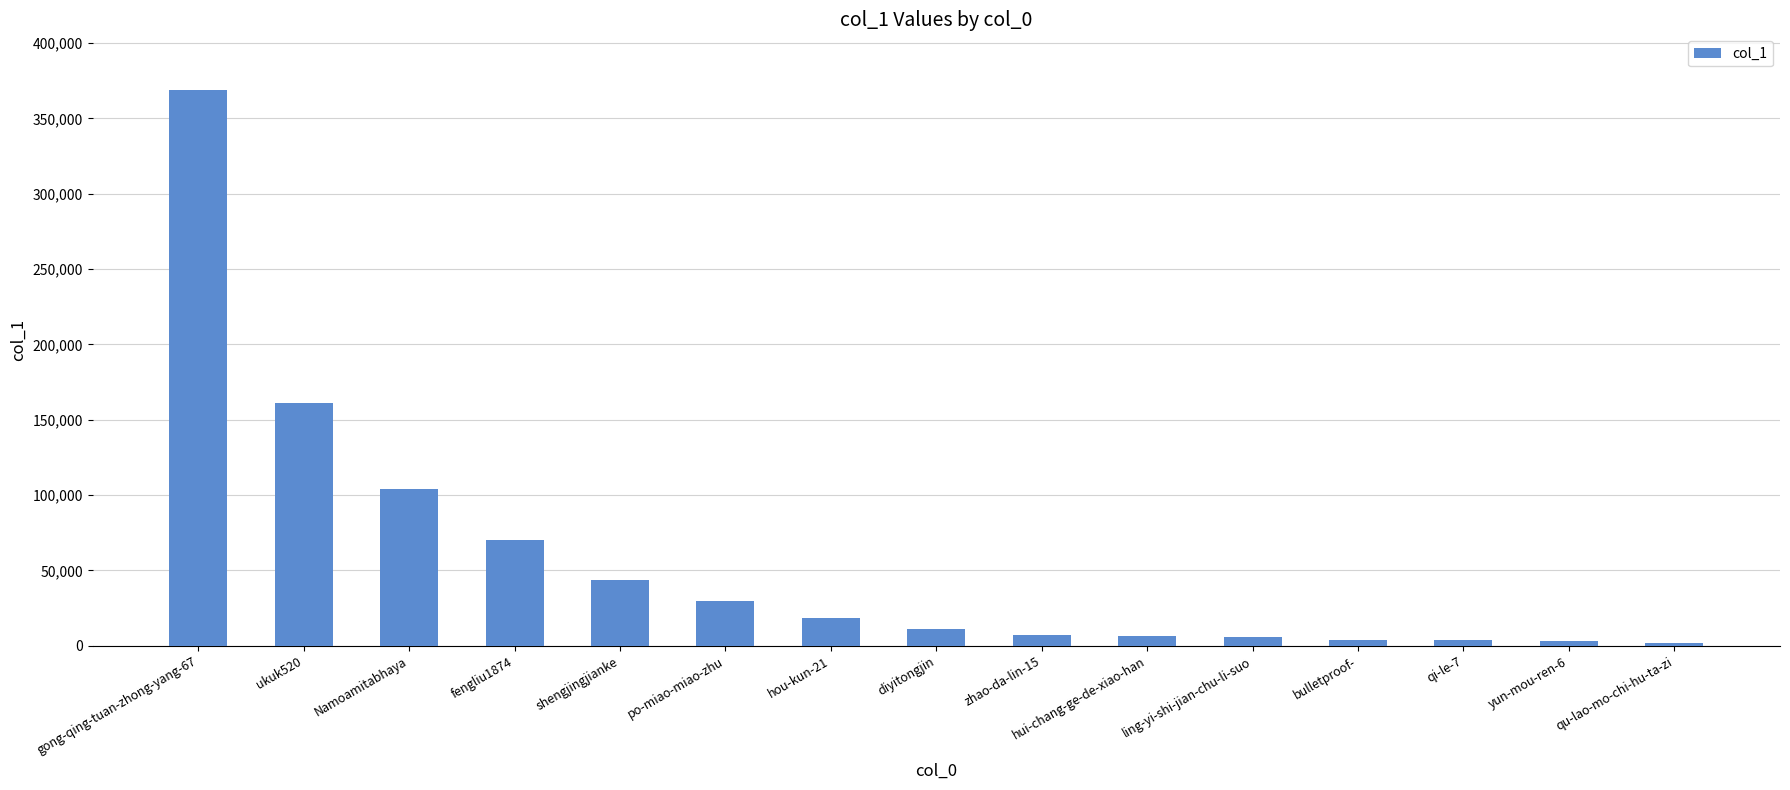

What is the change in value from Namoamitabhaya to diyitongjin?

-93078